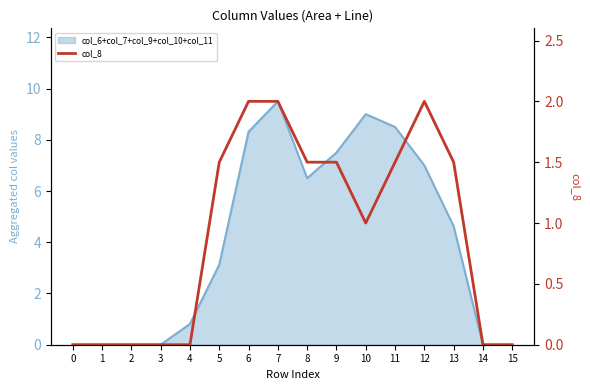

List the labels in order of value, smallest first.

0, 1, 2, 3, 4, 14, 15, 10, 5, 8, 9, 11, 13, 6, 7, 12